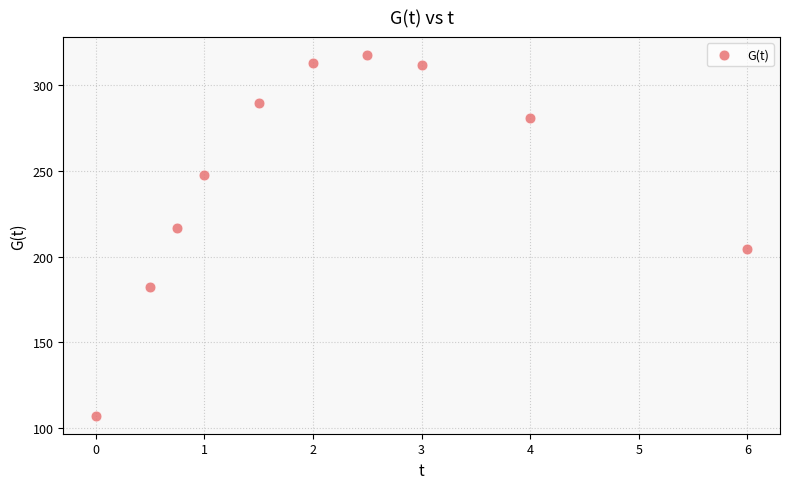

What Y value in the scatter plot is closest to 212?

216.8